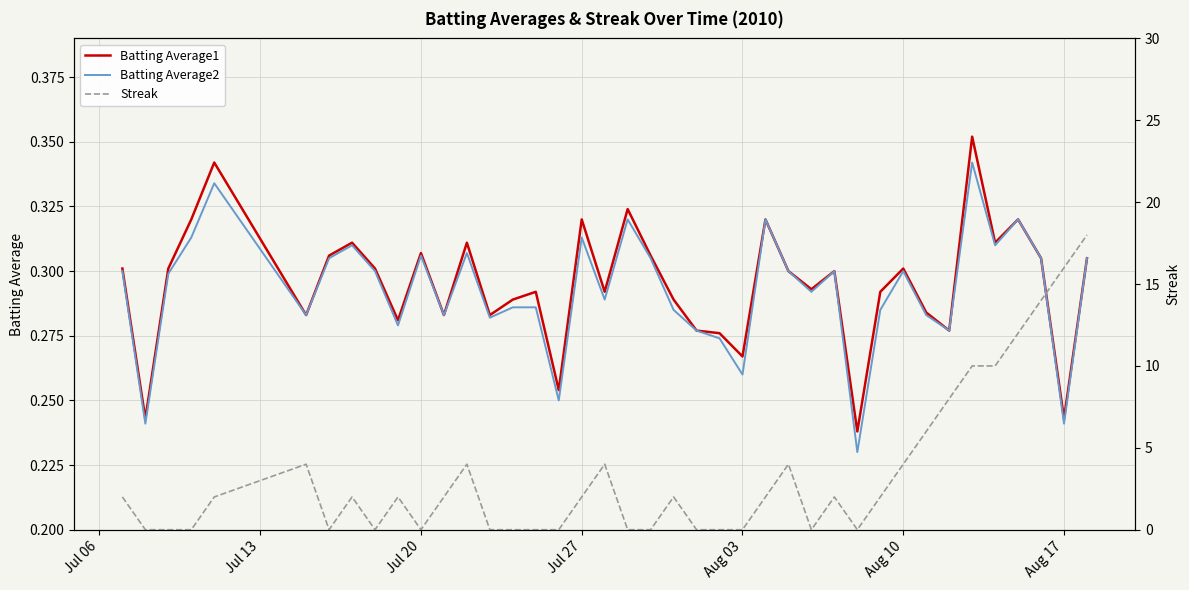

The value of Batting Average2 at Aug 03 is 0.5. True or false?

False